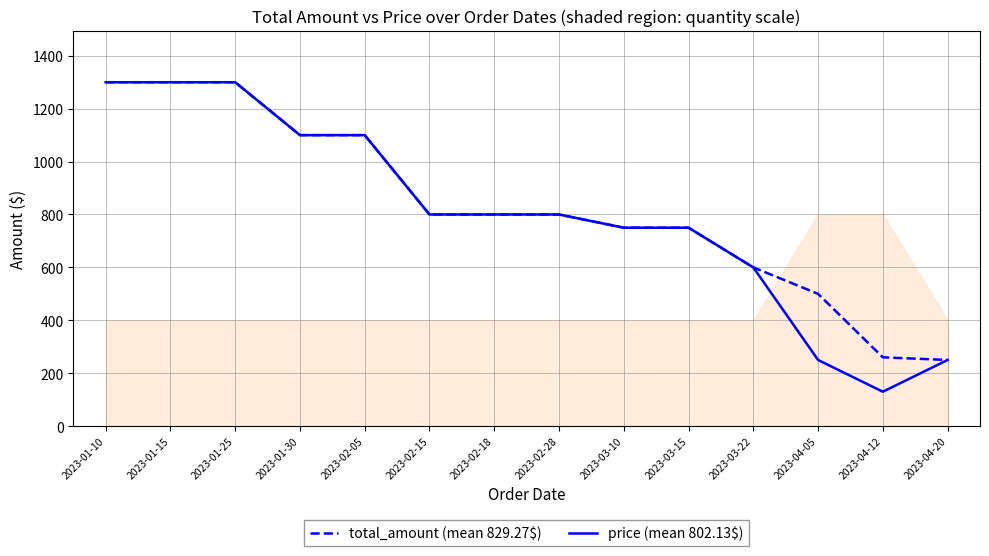

Read the total_amount (mean 829.27$) value at 2023-04-20.

250.0